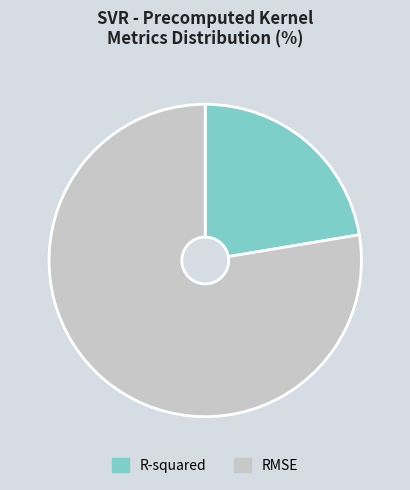

Which has a higher value, R-squared or RMSE?

RMSE